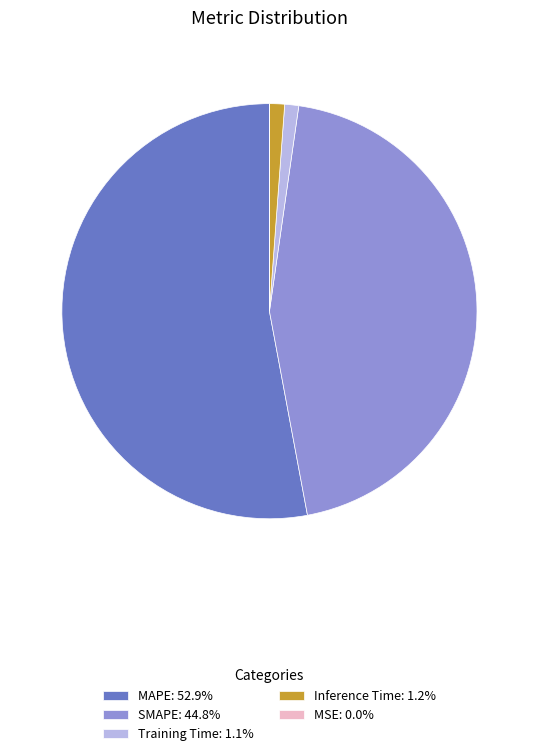

True or false: MAPE accounts for 53% of the total.

True